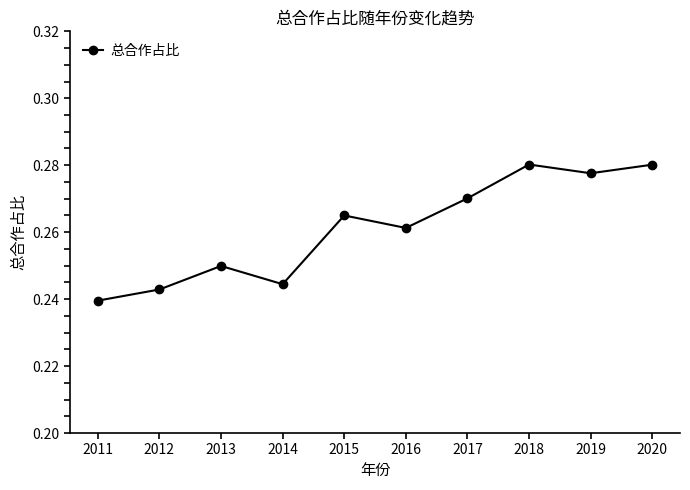

Which category has the lowest value across all series?

2011